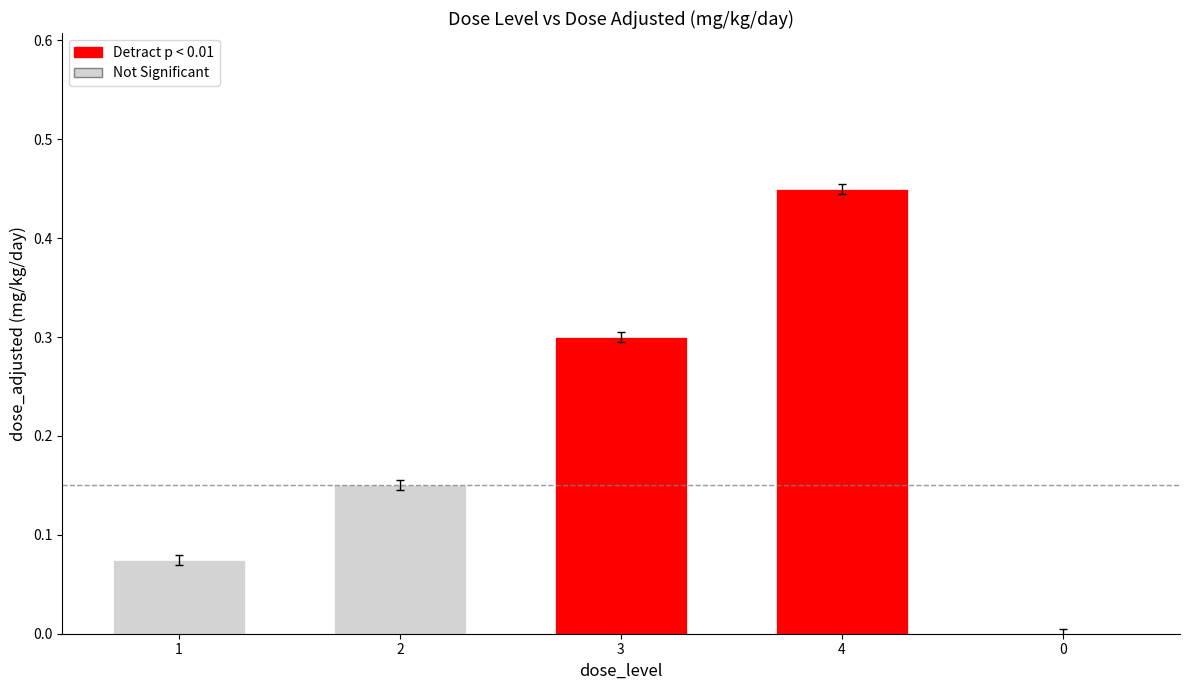

What is the difference between the maximum and second lowest values?

0.4